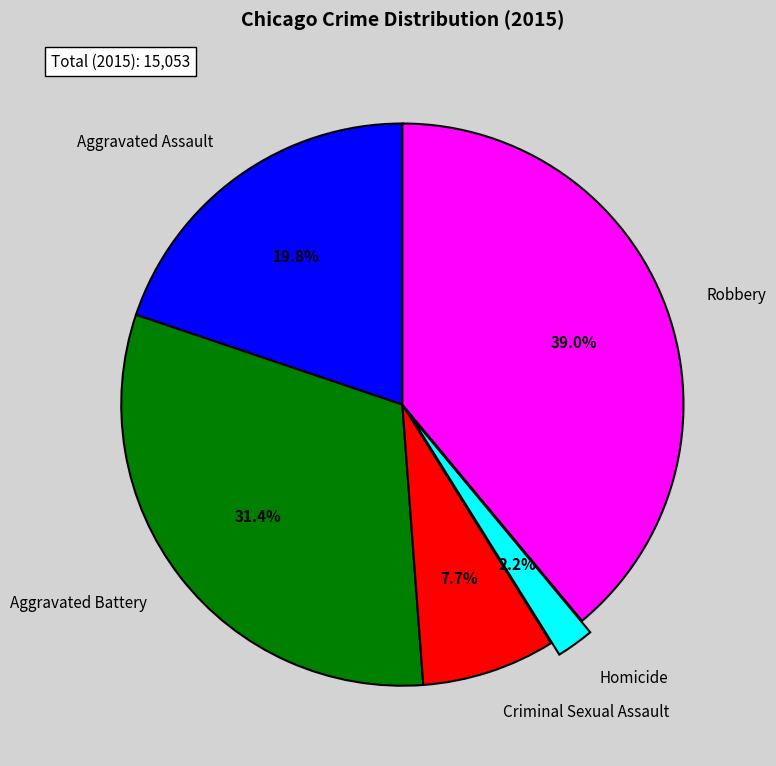

Is Aggravated Assault the majority of the pie?

No